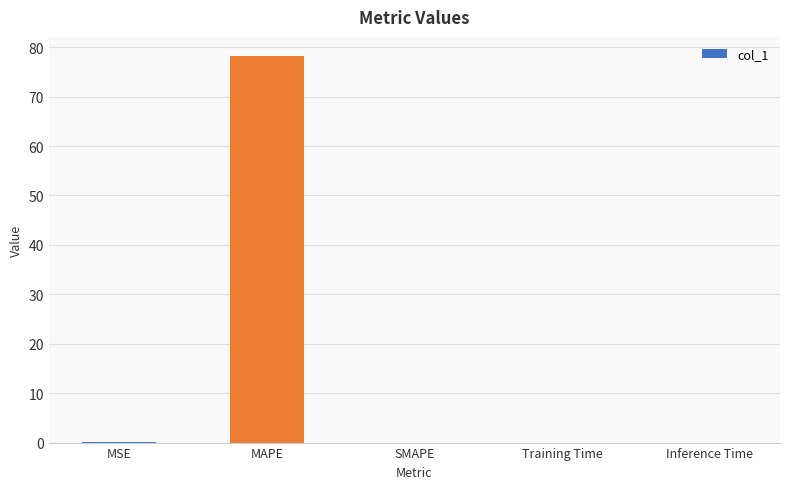

What is the sum of all values?

78.3